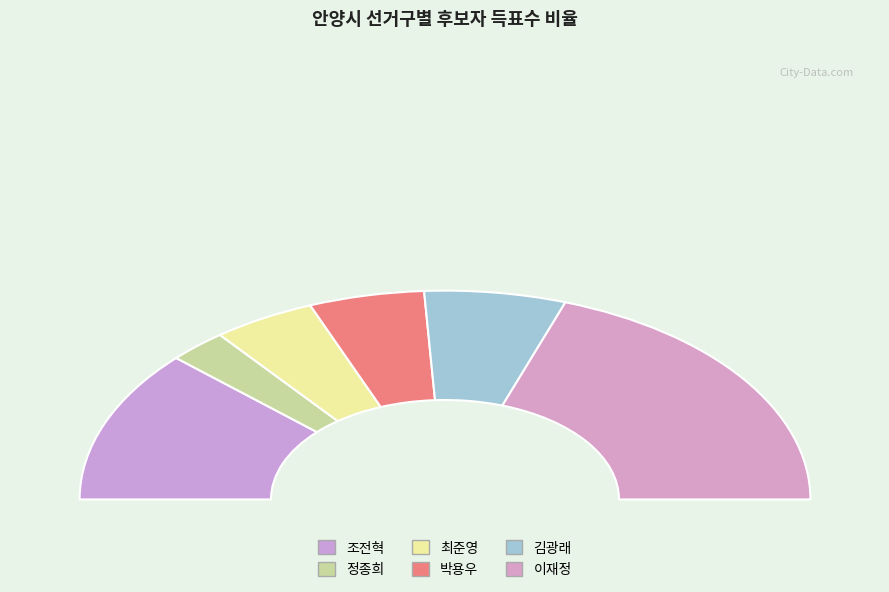

How many slices are in this pie chart?

6